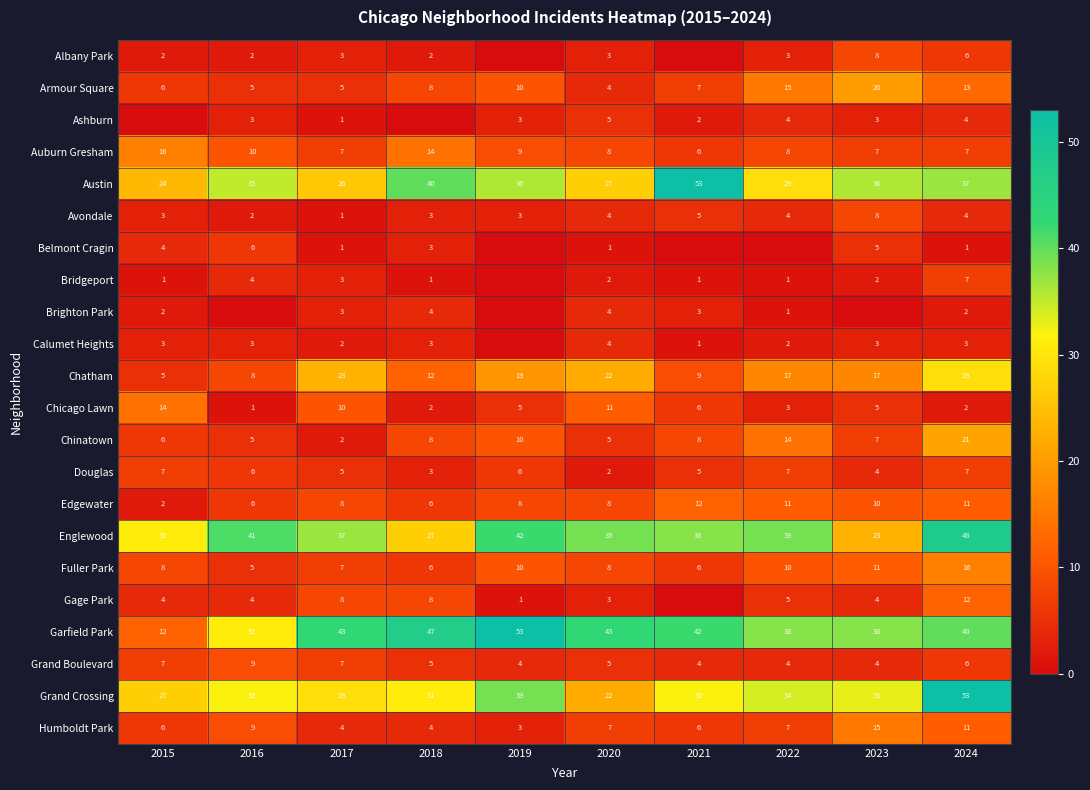

How many categories are shown in the chart?

10